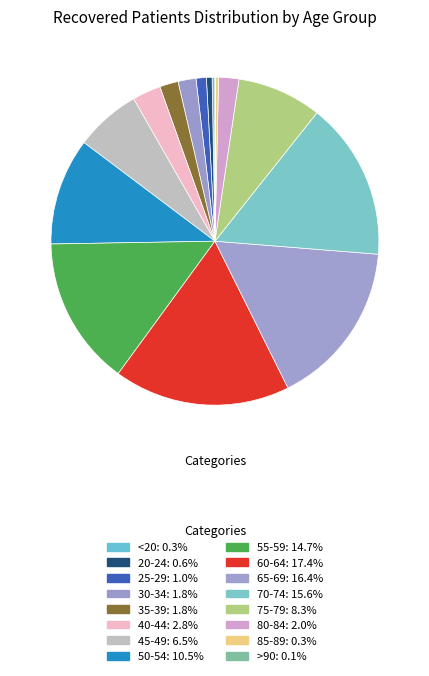

To the nearest percent, what is the average slice percentage?

6%